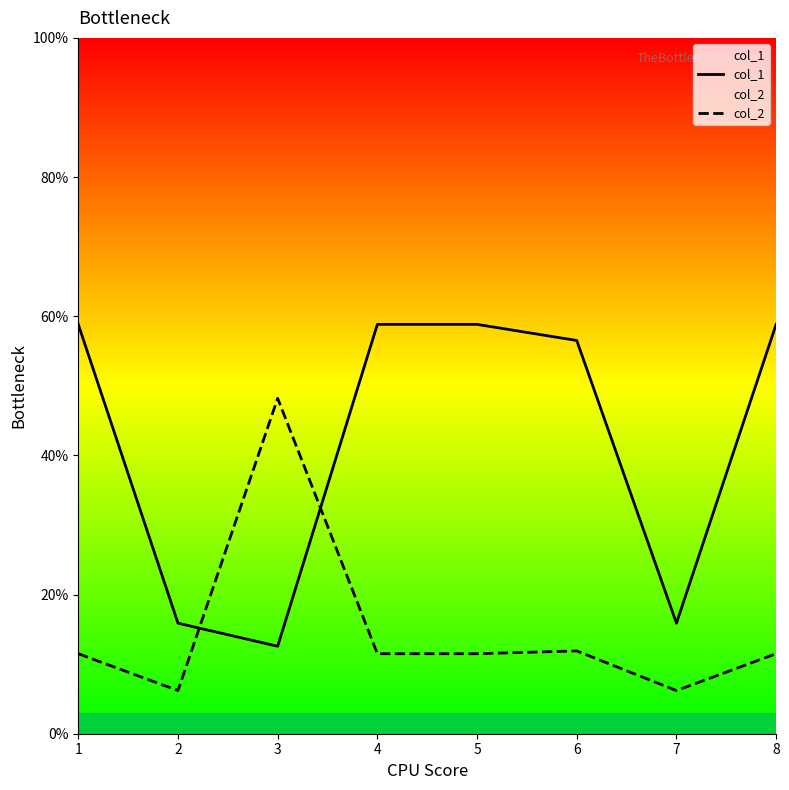

At how many categories does at least one series exceed 0?

8